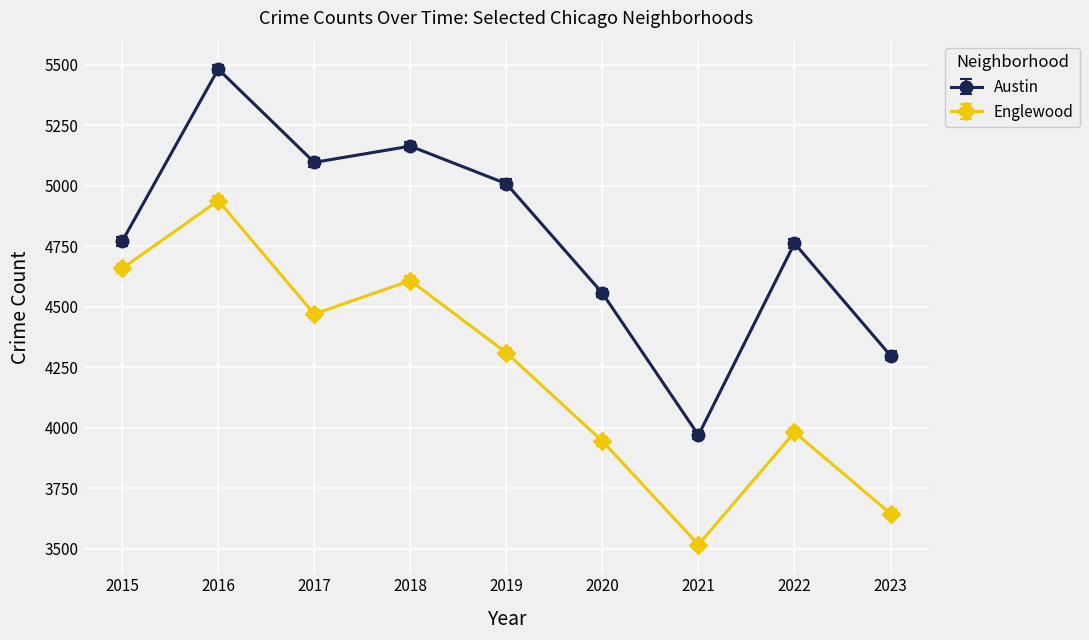

How many lines are shown in the chart?

2